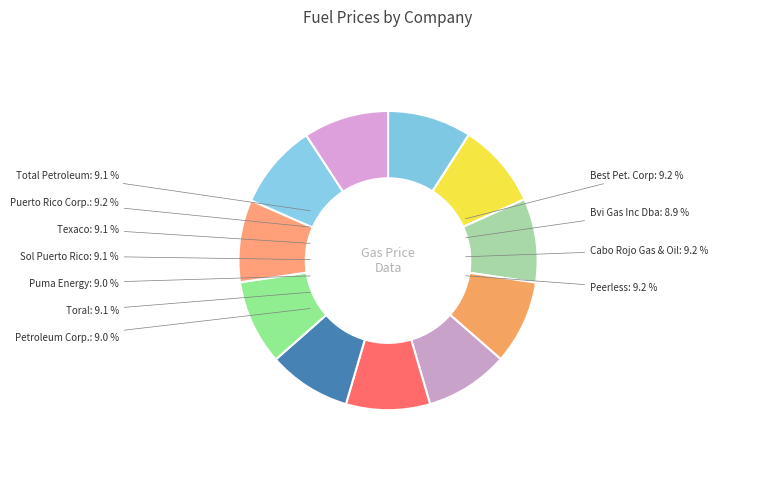

Which category has the biggest portion of the pie?

Cabo Rojo Gas & Oil